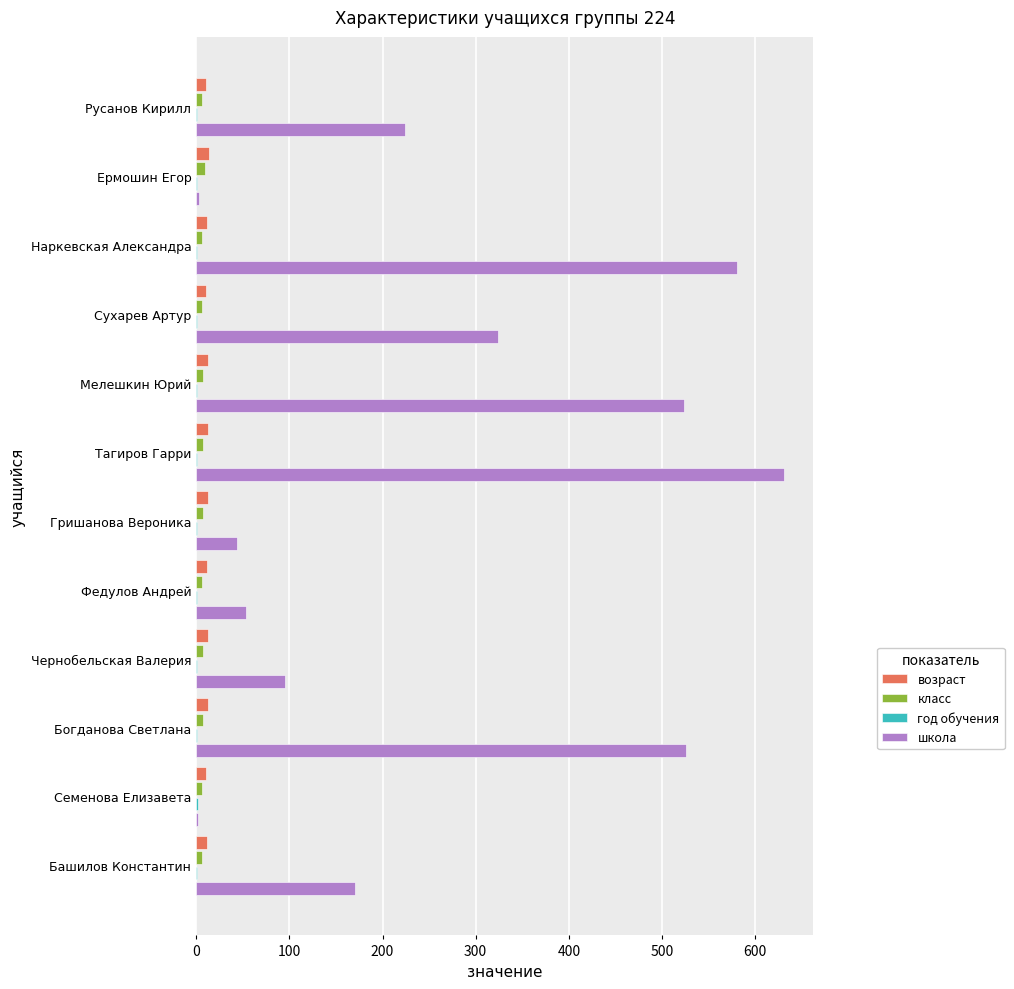

Which series has the largest total across all categories?

школа